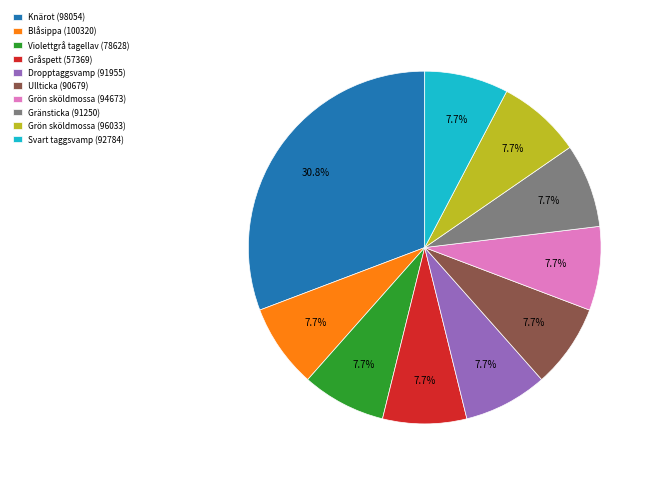

Is there a majority slice in this chart?

No